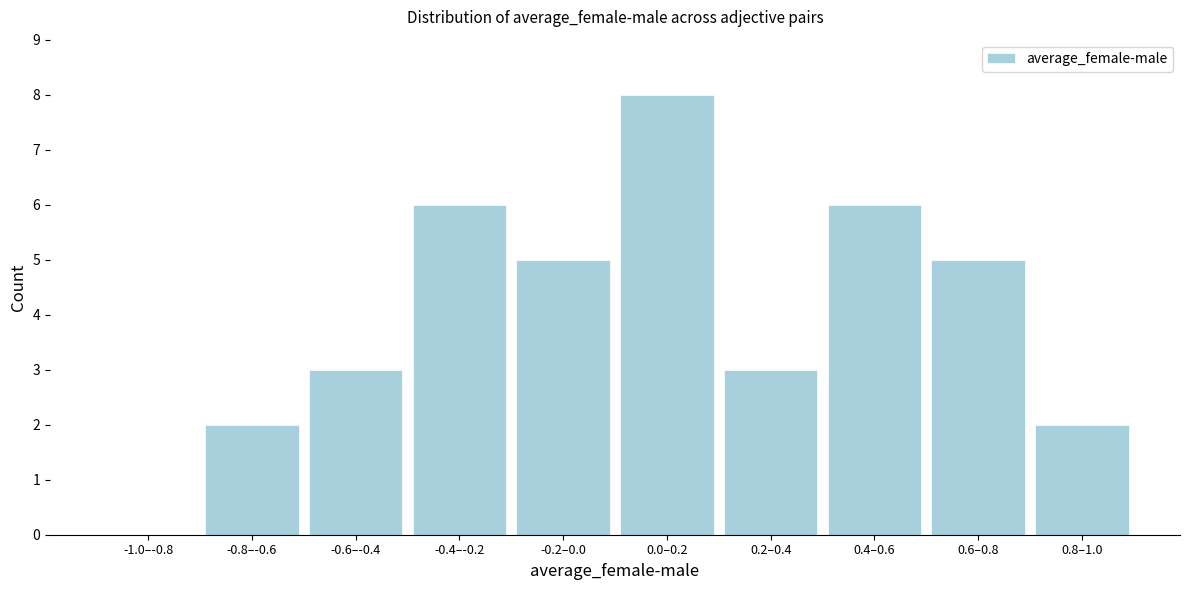

Reading left to right, extract all data points from this chart.

-1.0–-0.8=0	-0.8–-0.6=2	-0.6–-0.4=3	-0.4–-0.2=6	-0.2–0.0=5	0.0–0.2=8	0.2–0.4=3	0.4–0.6=6	0.6–0.8=5	0.8–1.0=2